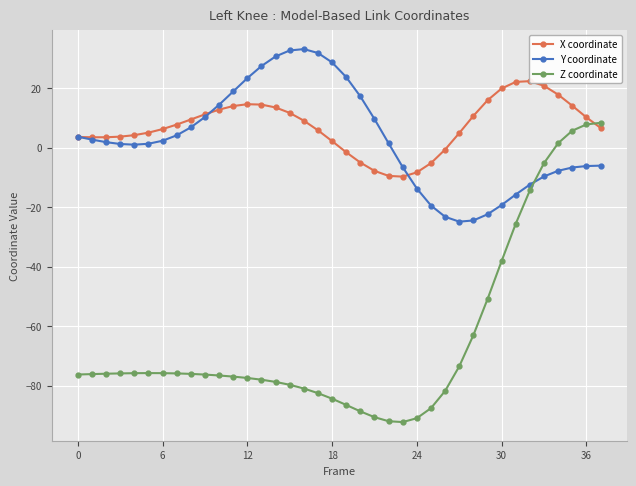

Reading left to right, transcribe all the data shown in this chart.

X coordinate: 3.6	3.5	3.5	3.7	4.2	5.1	6.3	7.8	9.5	11.2	12.8	14.0	14.6	14.5	13.5	11.7	9.1	5.8	2.2	-1.5	-5.0	-7.8	-9.5	-9.7	-8.3	-5.2	-0.6	4.9	10.7	15.9	19.9	22.1	22.4	20.8	17.8	14.1	10.2	6.7
Y coordinate: 3.7	2.7	1.9	1.2	1.0	1.3	2.3	4.2	6.8	10.3	14.4	18.9	23.4	27.5	30.7	32.7	33.2	31.8	28.7	23.7	17.2	9.6	1.5	-6.6	-13.8	-19.5	-23.2	-24.9	-24.5	-22.4	-19.3	-15.8	-12.4	-9.7	-7.8	-6.7	-6.2	-6.0
Z coordinate: -76.3	-76.2	-76.0	-75.9	-75.9	-75.8	-75.8	-75.9	-76.1	-76.3	-76.6	-77.0	-77.5	-78.0	-78.8	-79.8	-81.0	-82.6	-84.4	-86.5	-88.7	-90.7	-92.0	-92.3	-91.0	-87.6	-81.8	-73.6	-63.1	-51.0	-38.1	-25.6	-14.3	-5.2	1.5	5.7	7.8	8.4